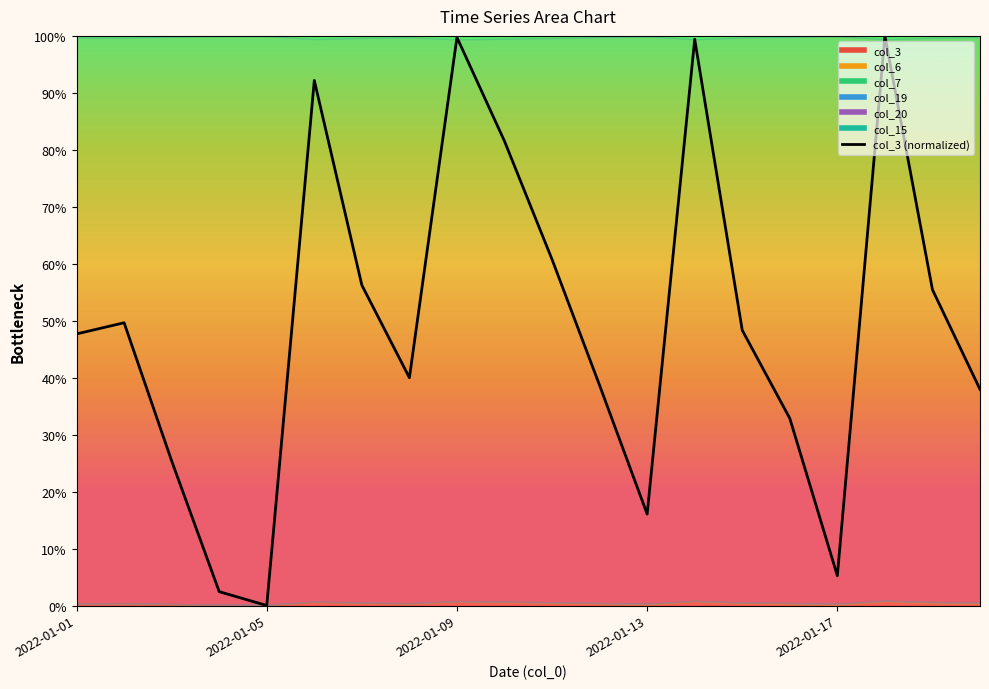

How many points are lower than both their immediate neighbors (excluding endpoints)?

4